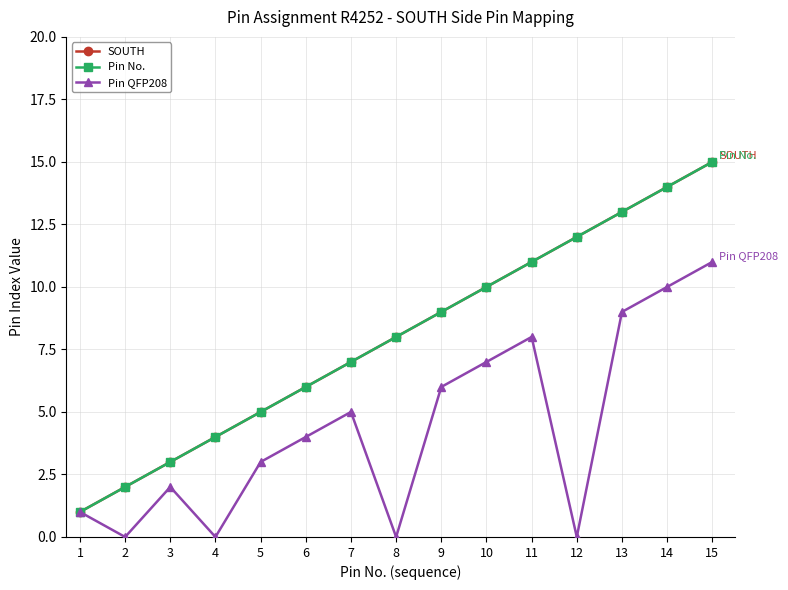

Is this an area chart (filled region under the line)?

No